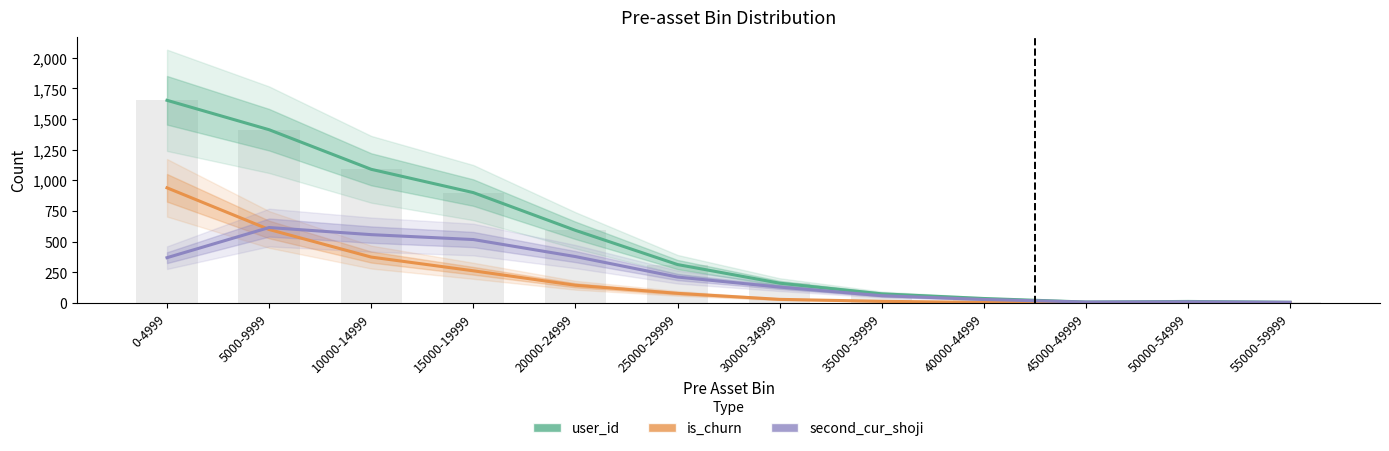

What is the value of the is_churn bar at the 11th from the left?

1